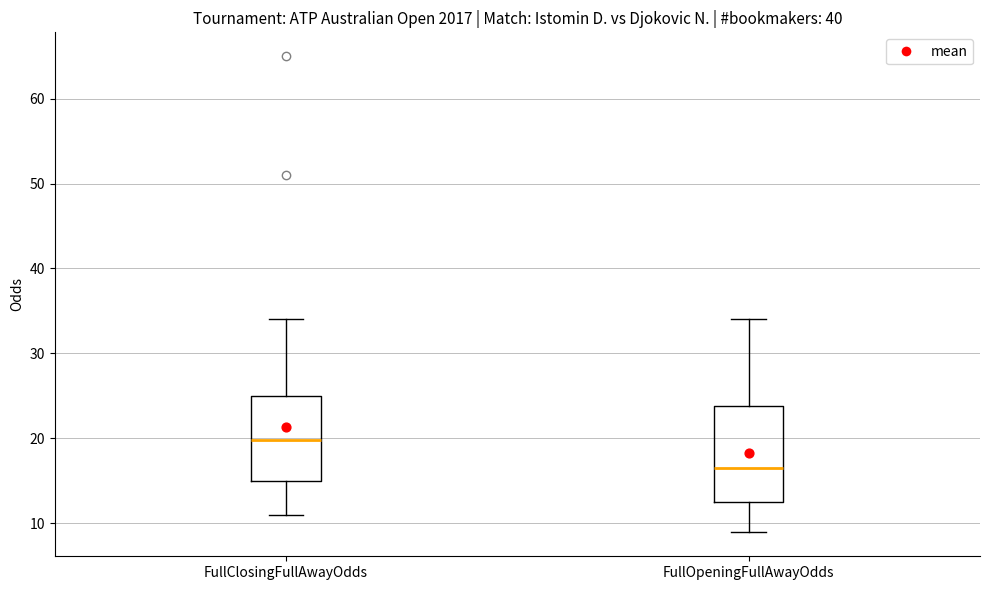

Reading left to right, transcribe this box plot: for each box, give where its median line is, the range the box spans, and where its two whiskers end, as read against the y-axis. The values are not printed on the chart, so give them approximately, as read against the axis.

FullClosingFullAwayOdds: median 20, box 15 to 25, whiskers 11 to 34
FullOpeningFullAwayOdds: median 17, box 13 to 24, whiskers 9 to 34